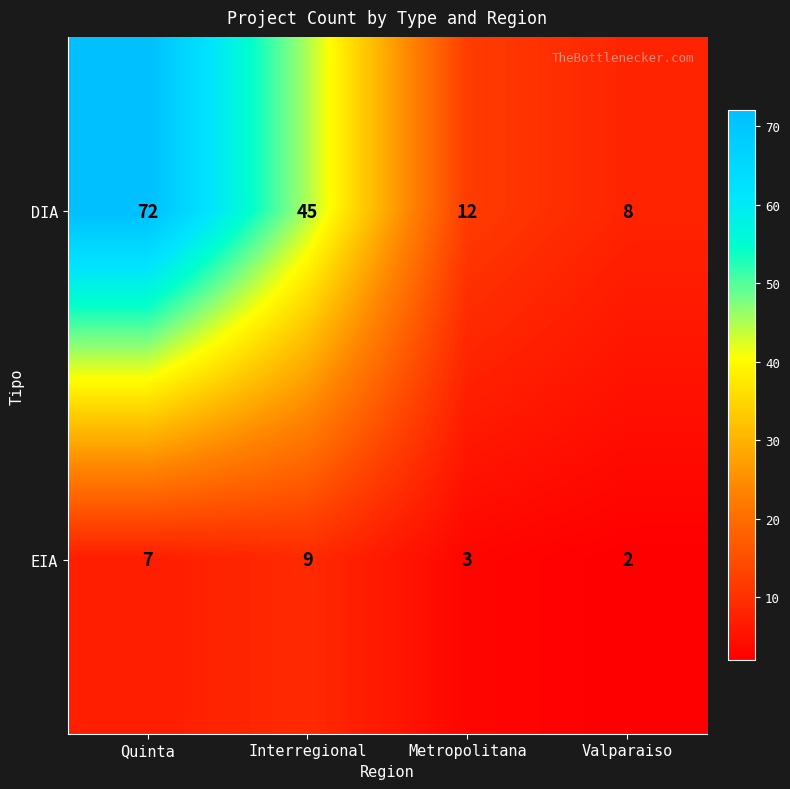

At which category is the sum across all series the highest?

Quinta